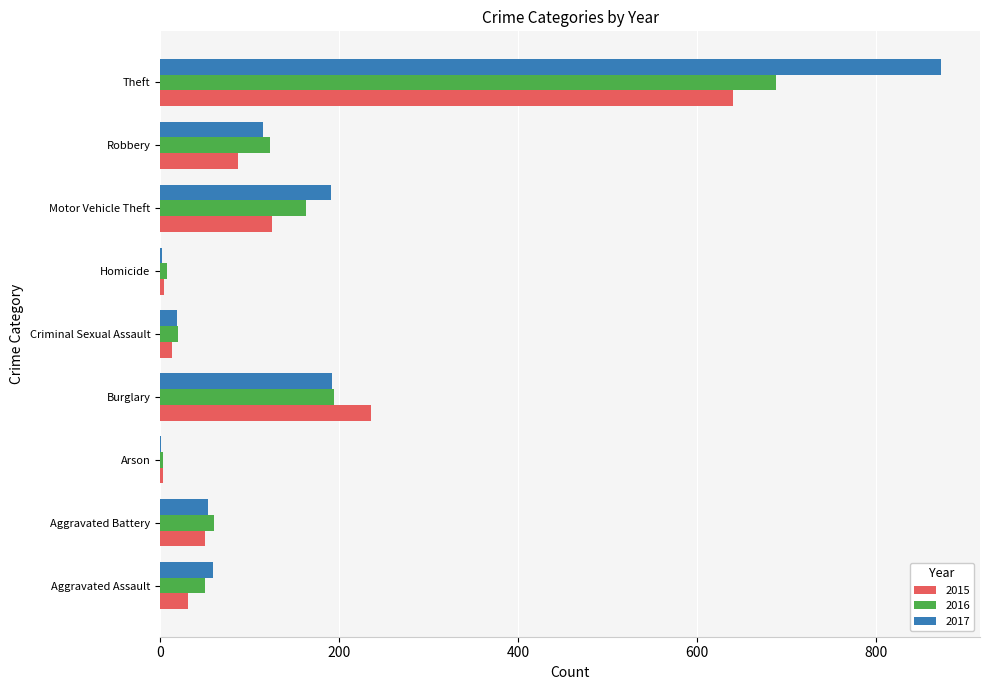

At which label is 2015 closest to 322?

Burglary